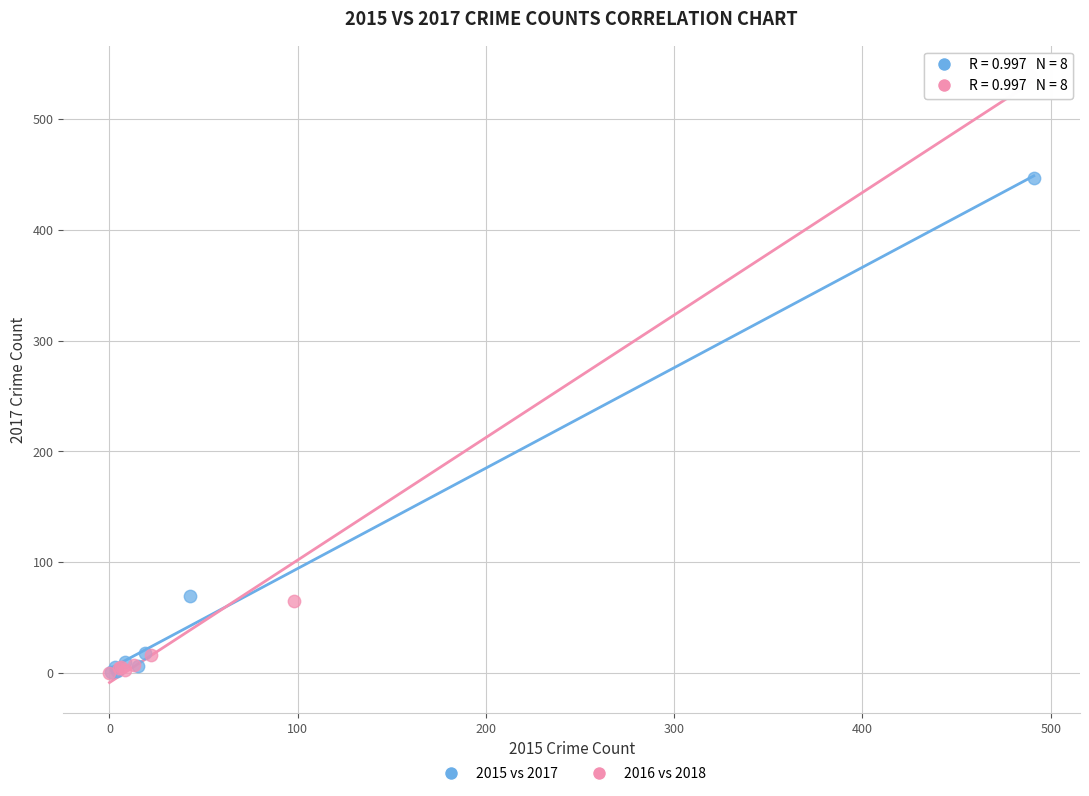

Which series contains the highest Y value?

2016 vs 2018